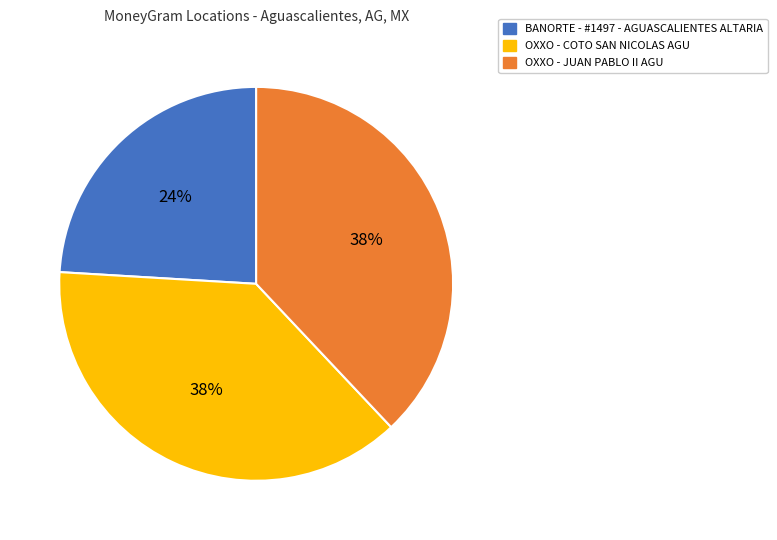

Which slice is the smallest?

BANORTE - #1497 - AGUASCALIENTES ALTARIA